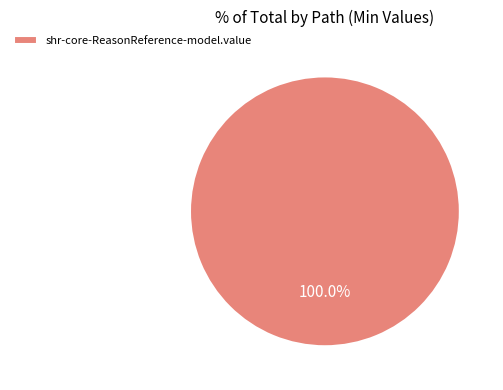

Which slice represents more than half of the pie?

shr-core-ReasonReference-model.value